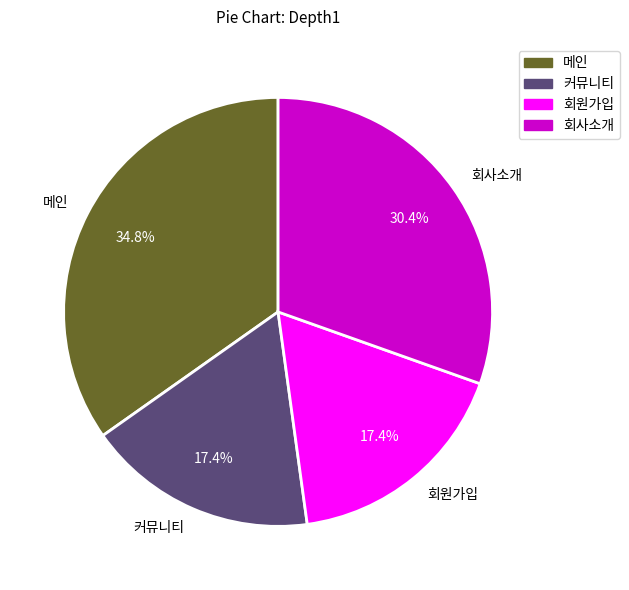

True or false: 메인 accounts for 30% of the total.

False